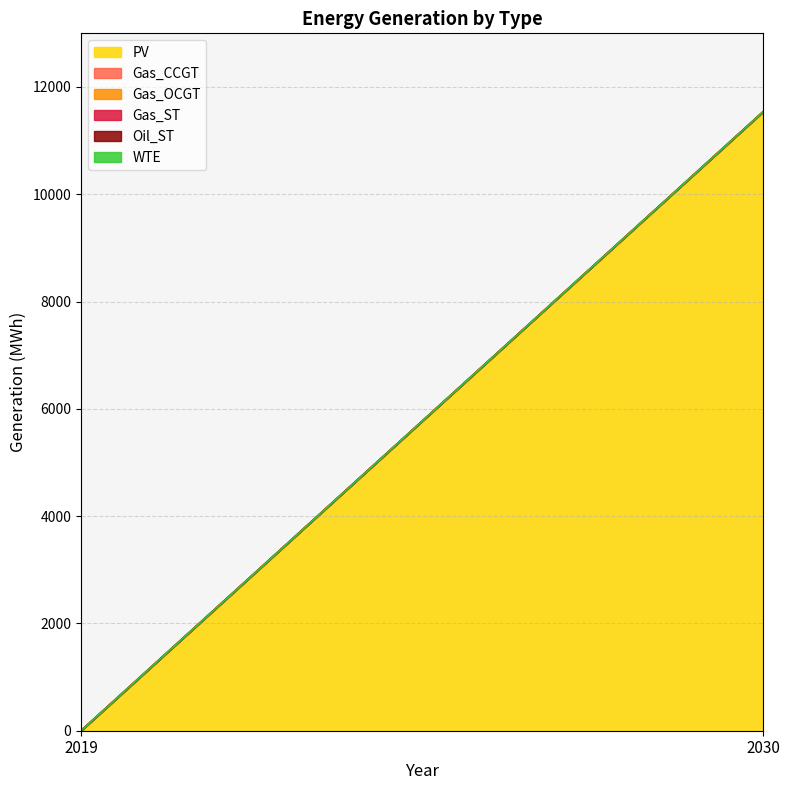

Is it true that WTE equals 0.0 at 2019?

True